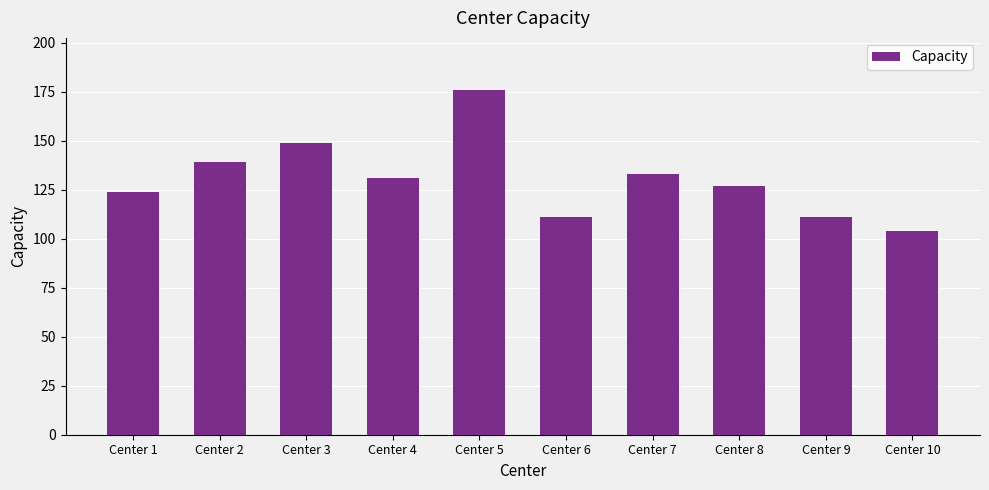

Which label corresponds to the largest value in the chart?

Center 5